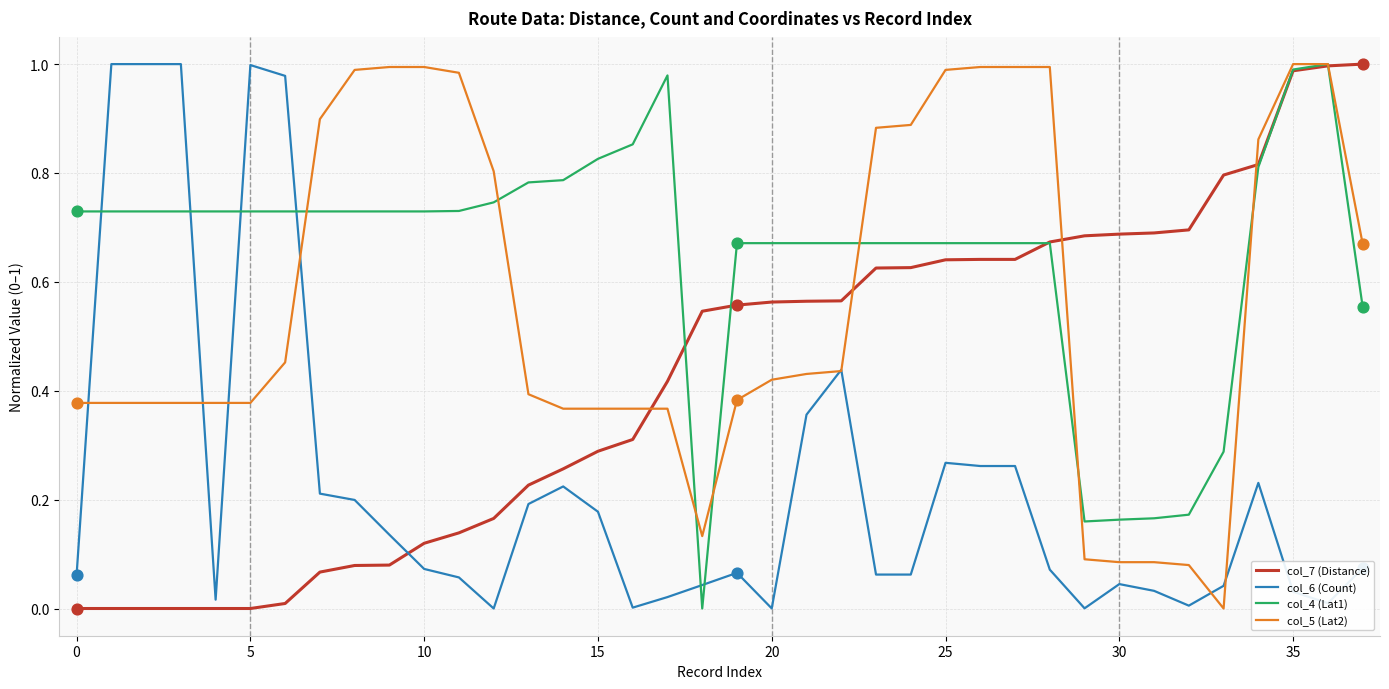

After their last crossing, which series has the higher values: col_6 (Count) or col_7 (Distance)?

col_7 (Distance)